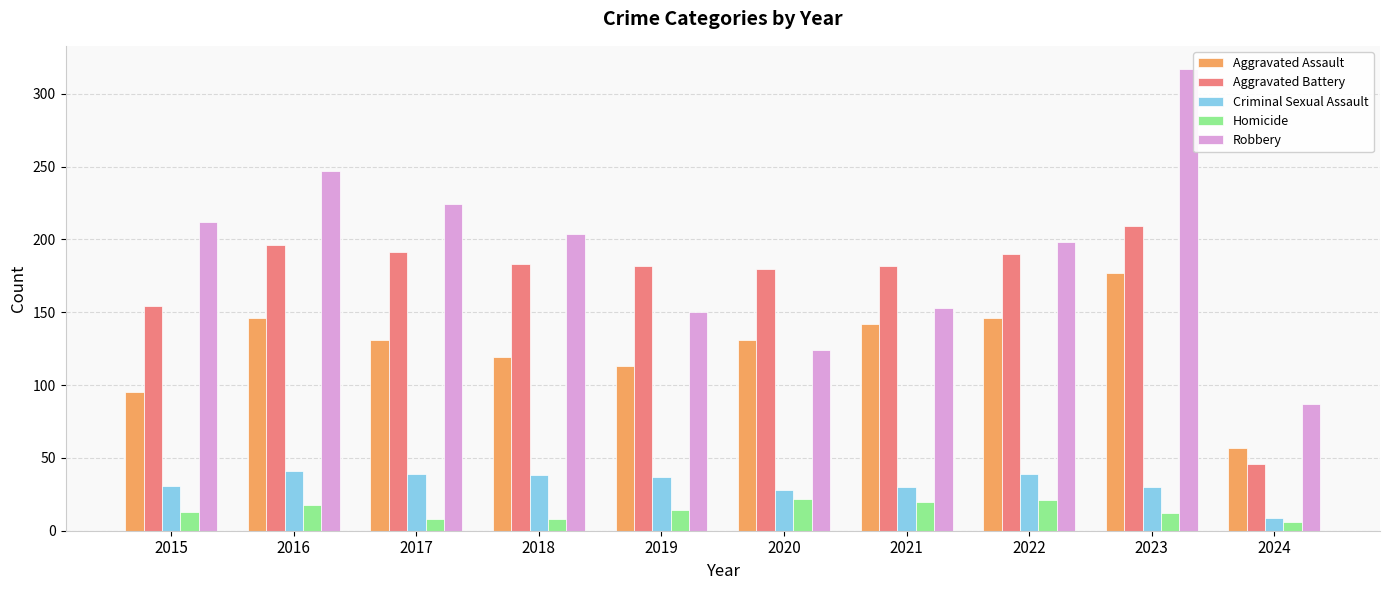

What is the difference between the highest and lowest values at 2021?

162